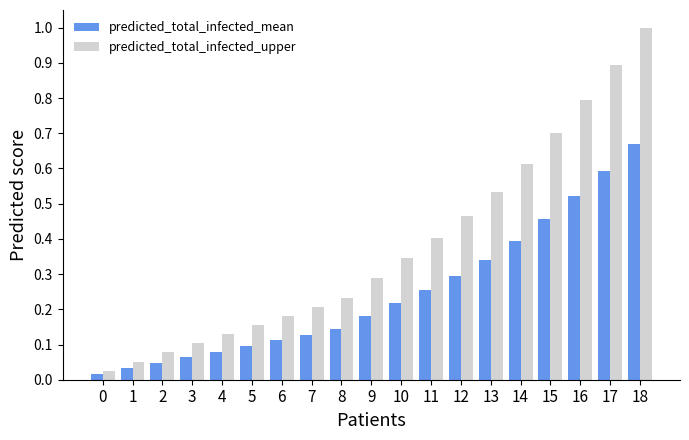

Does the chart contain any negative values?

No